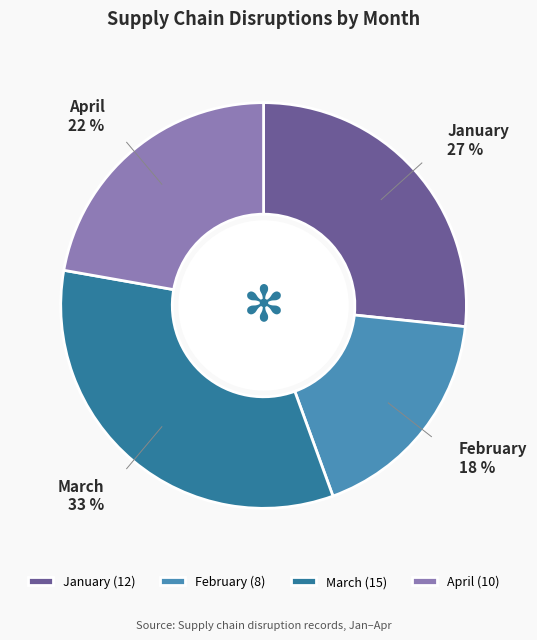

Between February and March, which is larger?

March